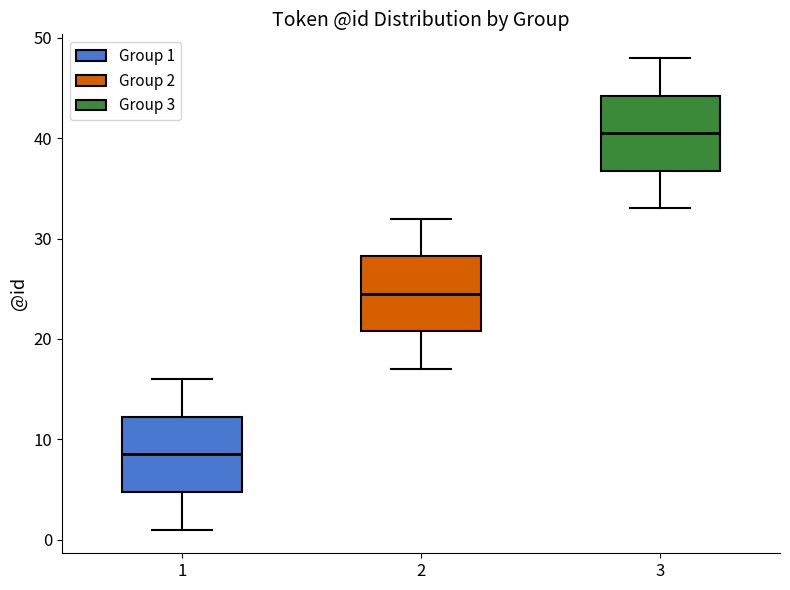

Reading left to right, transcribe this box plot: for each box, give where its median line is, the range the box spans, and where its two whiskers end, as read against the y-axis. The values are not printed on the chart, so give them approximately, as read against the axis.

1: median 9, box 5 to 12, whiskers 1 to 16
2: median 25, box 21 to 28, whiskers 17 to 32
3: median 41, box 37 to 44, whiskers 33 to 48